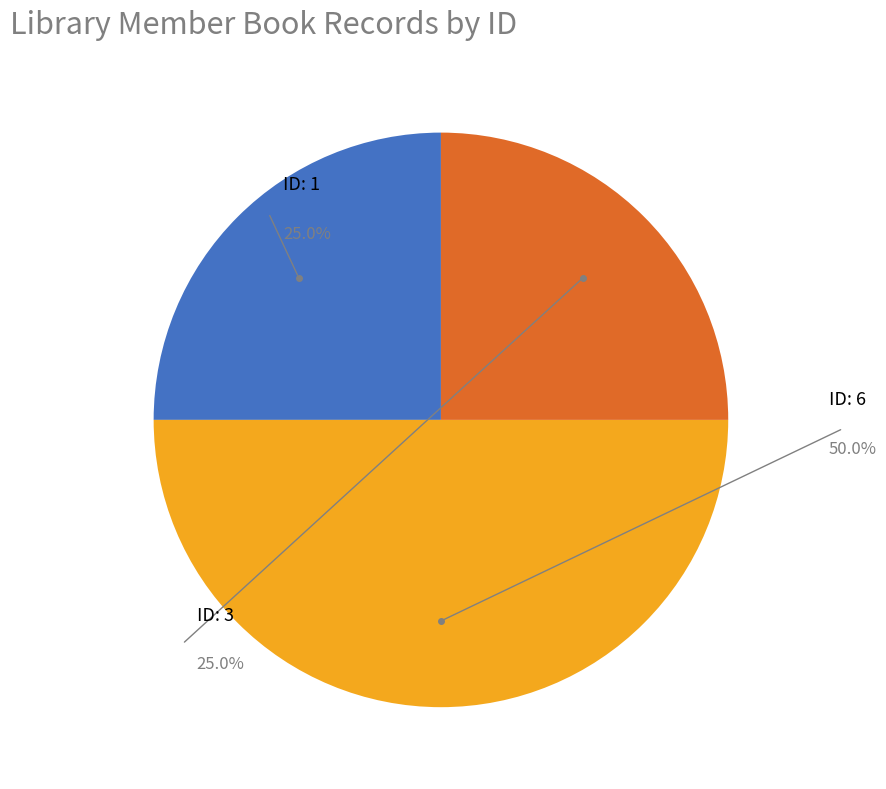

Is it true that 1 is 14% of the pie?

False